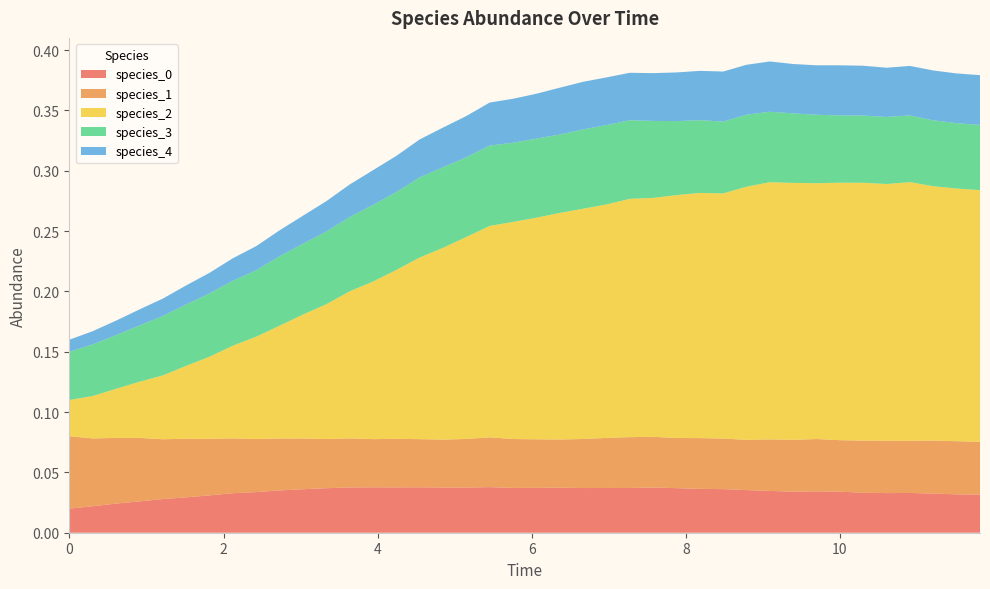

Reading right to left, list all the values displayed in this chart.

species_0: 11.818181818181818=0.0	11.515151515151516=0.0	11.212121212121213=0.0	10.90909090909091=0.0	10.606060606060606=0.0	10.303030303030303=0.0	10.0=0.0	9.696969696969697=0.0	9.393939393939394=0.0	9.090909090909092=0.0	8.787878787878789=0.0	8.484848484848484=0.0	8.181818181818182=0.0	7.878787878787879=0.0	7.575757575757576=0.0	7.272727272727273=0.0	6.96969696969697=0.0	6.666666666666667=0.0	6.363636363636364=0.0	6.0606060606060606=0.0	5.757575757575758=0.0	5.454545454545455=0.0	5.151515151515151=0.0	4.848484848484849=0.0	4.545454545454546=0.0	4.242424242424242=0.0	3.9393939393939394=0.0	3.6363636363636367=0.0	3.3333333333333335=0.0	3.0303030303030303=0.0	2.7272727272727275=0.0	2.4242424242424243=0.0	2.121212121212121=0.0	1.8181818181818183=0.0	1.5151515151515151=0.0	1.2121212121212122=0.0	0.9090909090909092=0.0	0.6060606060606061=0.0	0.30303030303030304=0.0	0.0=0.0
species_1: 11.818181818181818=0.0	11.515151515151516=0.0	11.212121212121213=0.0	10.90909090909091=0.0	10.606060606060606=0.0	10.303030303030303=0.0	10.0=0.0	9.696969696969697=0.0	9.393939393939394=0.0	9.090909090909092=0.0	8.787878787878789=0.0	8.484848484848484=0.0	8.181818181818182=0.0	7.878787878787879=0.0	7.575757575757576=0.0	7.272727272727273=0.0	6.96969696969697=0.0	6.666666666666667=0.0	6.363636363636364=0.0	6.0606060606060606=0.0	5.757575757575758=0.0	5.454545454545455=0.0	5.151515151515151=0.0	4.848484848484849=0.0	4.545454545454546=0.0	4.242424242424242=0.0	3.9393939393939394=0.0	3.6363636363636367=0.0	3.3333333333333335=0.0	3.0303030303030303=0.0	2.7272727272727275=0.0	2.4242424242424243=0.0	2.121212121212121=0.0	1.8181818181818183=0.0	1.5151515151515151=0.0	1.2121212121212122=0.0	0.9090909090909092=0.1	0.6060606060606061=0.1	0.30303030303030304=0.1	0.0=0.1
species_2: 11.818181818181818=0.2	11.515151515151516=0.2	11.212121212121213=0.2	10.90909090909091=0.2	10.606060606060606=0.2	10.303030303030303=0.2	10.0=0.2	9.696969696969697=0.2	9.393939393939394=0.2	9.090909090909092=0.2	8.787878787878789=0.2	8.484848484848484=0.2	8.181818181818182=0.2	7.878787878787879=0.2	7.575757575757576=0.2	7.272727272727273=0.2	6.96969696969697=0.2	6.666666666666667=0.2	6.363636363636364=0.2	6.0606060606060606=0.2	5.757575757575758=0.2	5.454545454545455=0.2	5.151515151515151=0.2	4.848484848484849=0.2	4.545454545454546=0.2	4.242424242424242=0.1	3.9393939393939394=0.1	3.6363636363636367=0.1	3.3333333333333335=0.1	3.0303030303030303=0.1	2.7272727272727275=0.1	2.4242424242424243=0.1	2.121212121212121=0.1	1.8181818181818183=0.1	1.5151515151515151=0.1	1.2121212121212122=0.1	0.9090909090909092=0.0	0.6060606060606061=0.0	0.30303030303030304=0.0	0.0=0.0
species_3: 11.818181818181818=0.1	11.515151515151516=0.1	11.212121212121213=0.1	10.90909090909091=0.1	10.606060606060606=0.1	10.303030303030303=0.1	10.0=0.1	9.696969696969697=0.1	9.393939393939394=0.1	9.090909090909092=0.1	8.787878787878789=0.1	8.484848484848484=0.1	8.181818181818182=0.1	7.878787878787879=0.1	7.575757575757576=0.1	7.272727272727273=0.1	6.96969696969697=0.1	6.666666666666667=0.1	6.363636363636364=0.1	6.0606060606060606=0.1	5.757575757575758=0.1	5.454545454545455=0.1	5.151515151515151=0.1	4.848484848484849=0.1	4.545454545454546=0.1	4.242424242424242=0.1	3.9393939393939394=0.1	3.6363636363636367=0.1	3.3333333333333335=0.1	3.0303030303030303=0.1	2.7272727272727275=0.1	2.4242424242424243=0.1	2.121212121212121=0.1	1.8181818181818183=0.1	1.5151515151515151=0.1	1.2121212121212122=0.0	0.9090909090909092=0.0	0.6060606060606061=0.0	0.30303030303030304=0.0	0.0=0.0
species_4: 11.818181818181818=0.0	11.515151515151516=0.0	11.212121212121213=0.0	10.90909090909091=0.0	10.606060606060606=0.0	10.303030303030303=0.0	10.0=0.0	9.696969696969697=0.0	9.393939393939394=0.0	9.090909090909092=0.0	8.787878787878789=0.0	8.484848484848484=0.0	8.181818181818182=0.0	7.878787878787879=0.0	7.575757575757576=0.0	7.272727272727273=0.0	6.96969696969697=0.0	6.666666666666667=0.0	6.363636363636364=0.0	6.0606060606060606=0.0	5.757575757575758=0.0	5.454545454545455=0.0	5.151515151515151=0.0	4.848484848484849=0.0	4.545454545454546=0.0	4.242424242424242=0.0	3.9393939393939394=0.0	3.6363636363636367=0.0	3.3333333333333335=0.0	3.0303030303030303=0.0	2.7272727272727275=0.0	2.4242424242424243=0.0	2.121212121212121=0.0	1.8181818181818183=0.0	1.5151515151515151=0.0	1.2121212121212122=0.0	0.9090909090909092=0.0	0.6060606060606061=0.0	0.30303030303030304=0.0	0.0=0.0